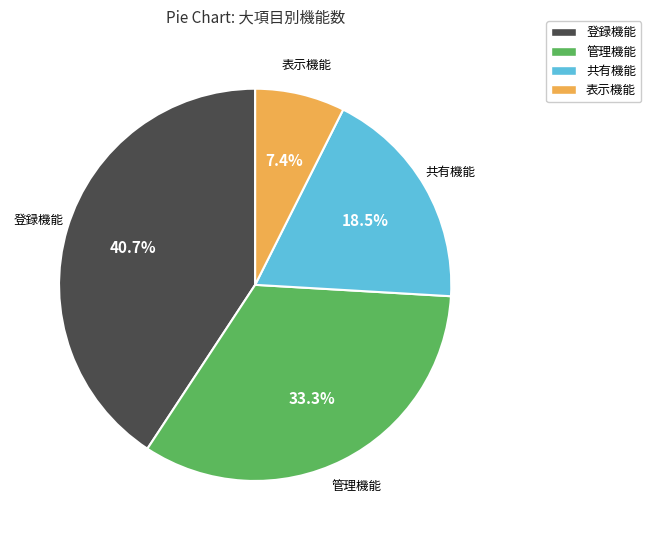

Which category has the biggest portion of the pie?

登録機能